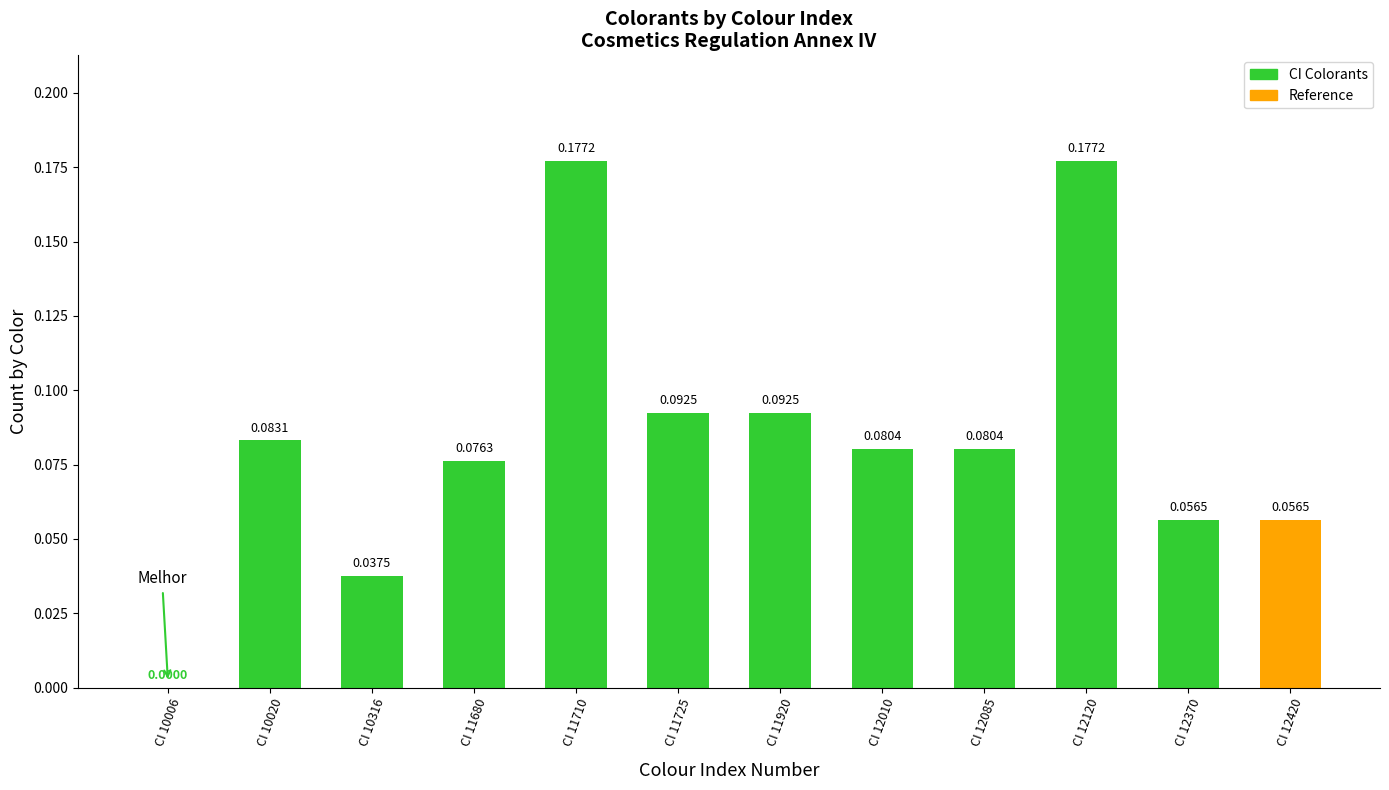

The value at CI 12420 is 0.0. True or false?

False